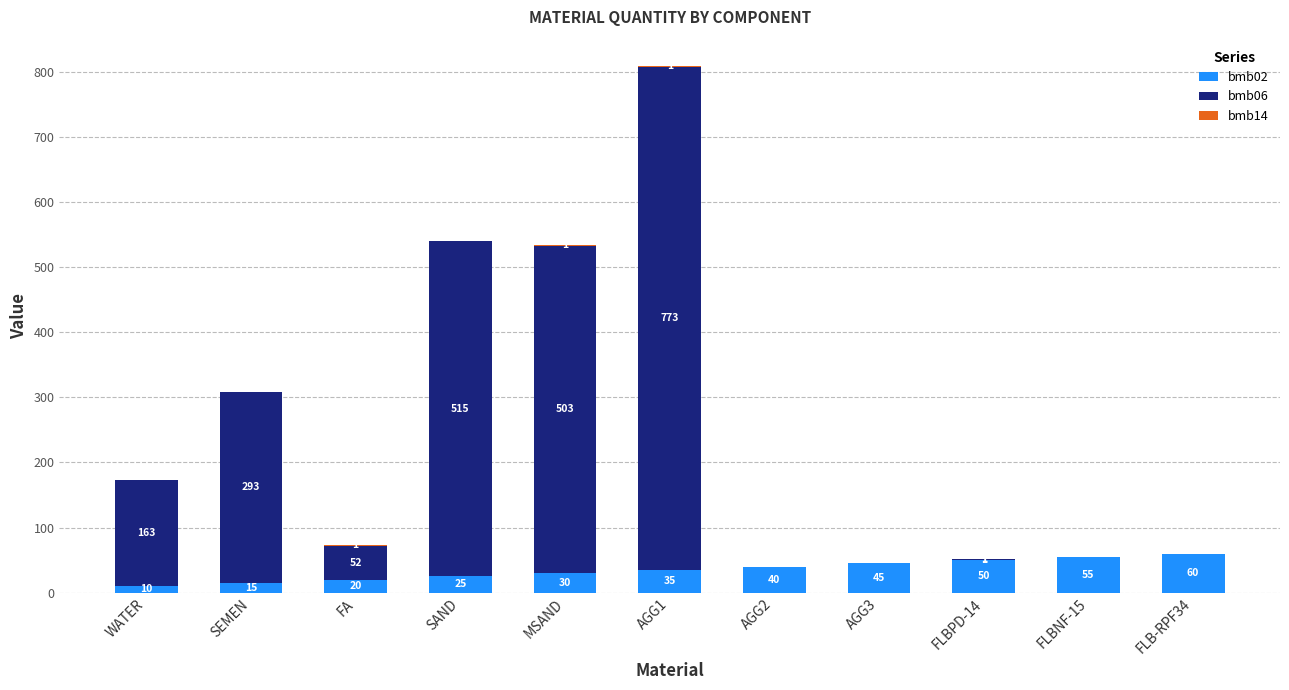

What is the difference between the bmb02 values at SEMEN and AGG3?

30